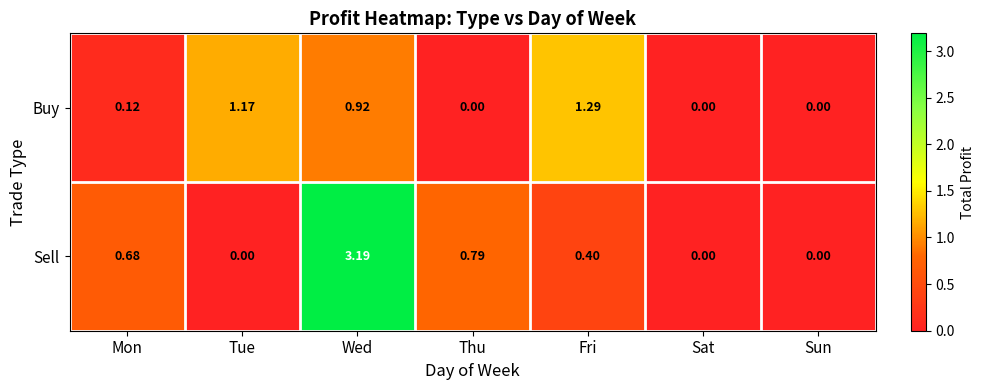

List the series in order of their peak value, lowest first.

Buy, Sell